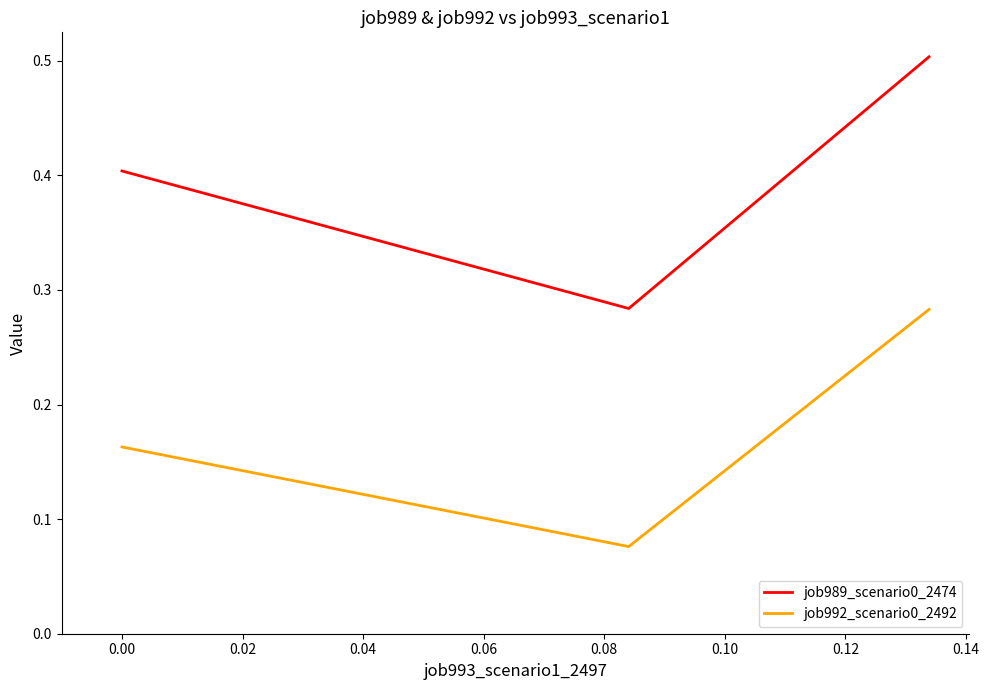

Which series has the widest spread of values?

job989_scenario0_2474